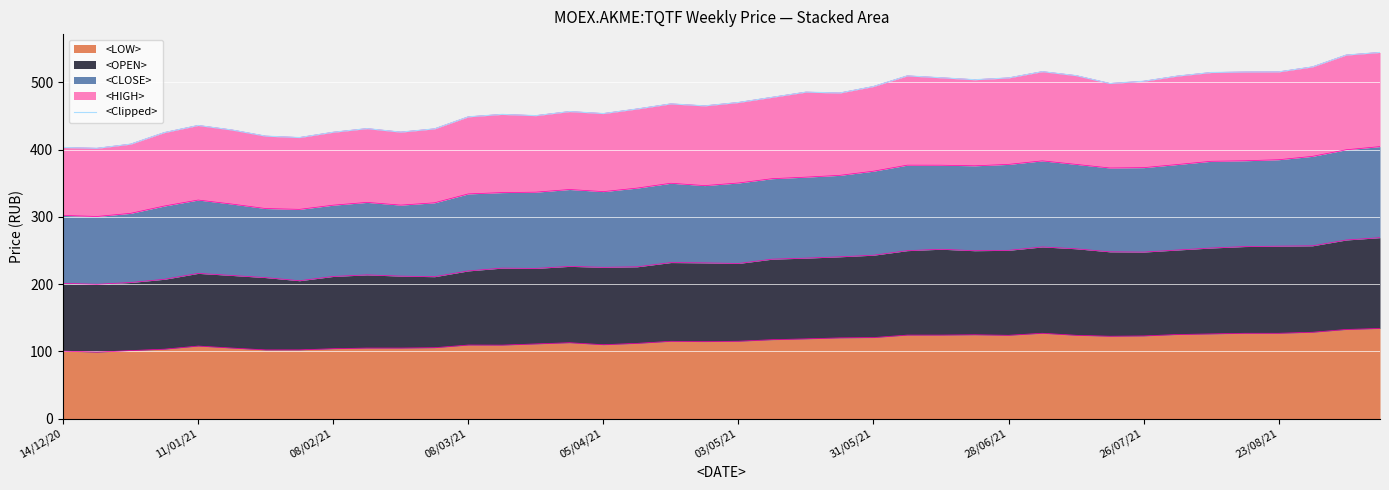

The chart shows a value of 515.4 at 35. True or false?

True